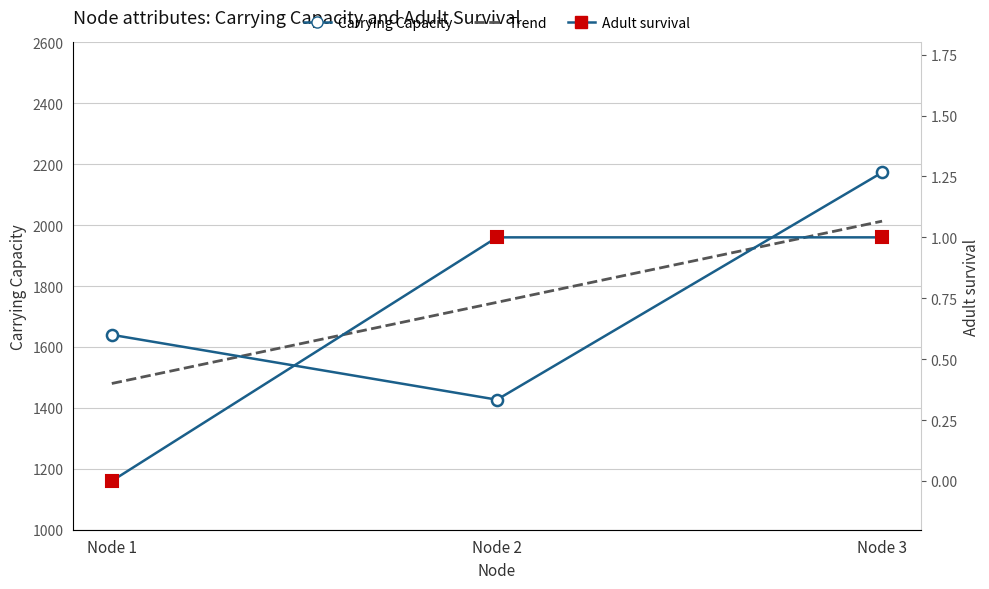

Reading left to right, transcribe all the data shown in this chart.

Carrying Capacity: 1640	1427	2173
Adult survival: 0	1	1